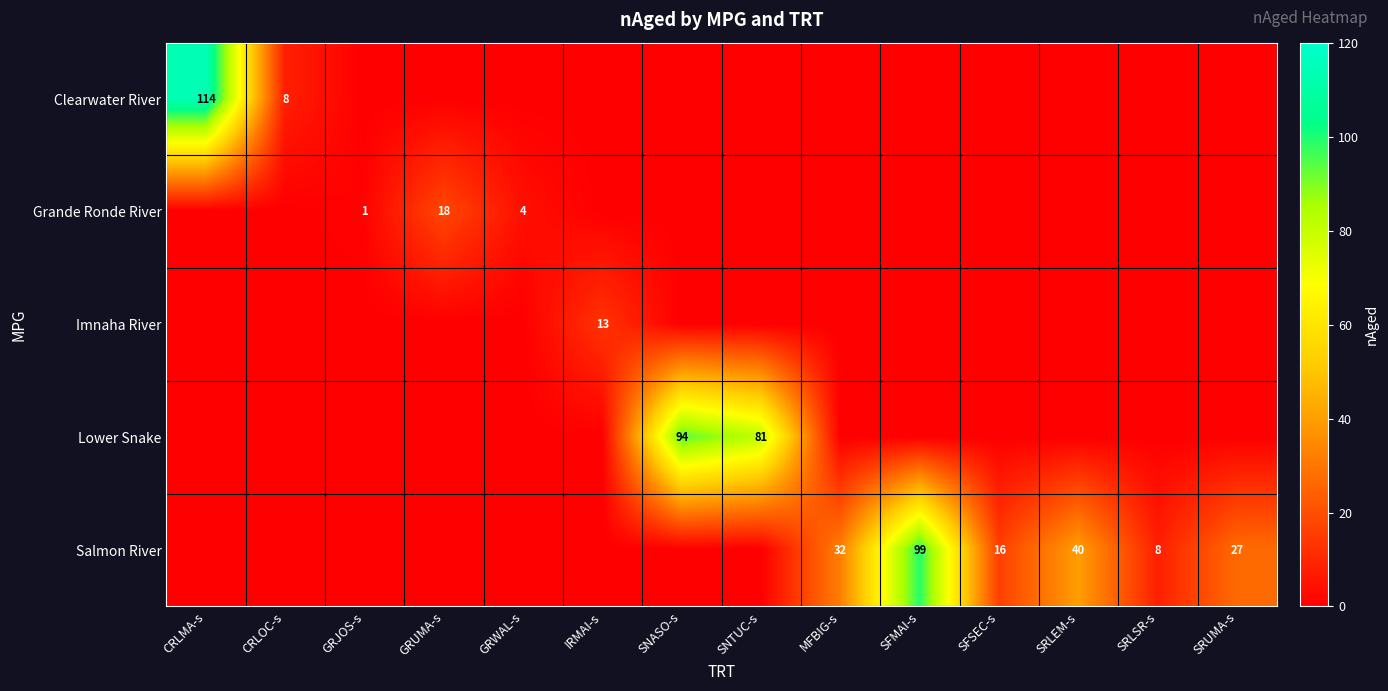

Is it true that Salmon River equals 0 at SNASO-s?

True